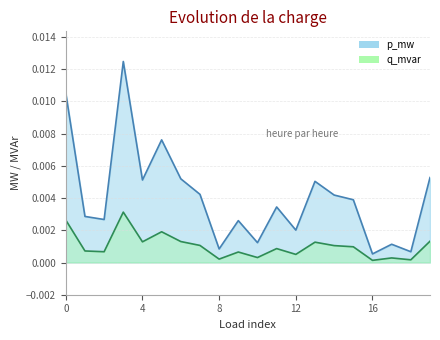

Between 10 and 18, which series saw the biggest shift?

q_mvar